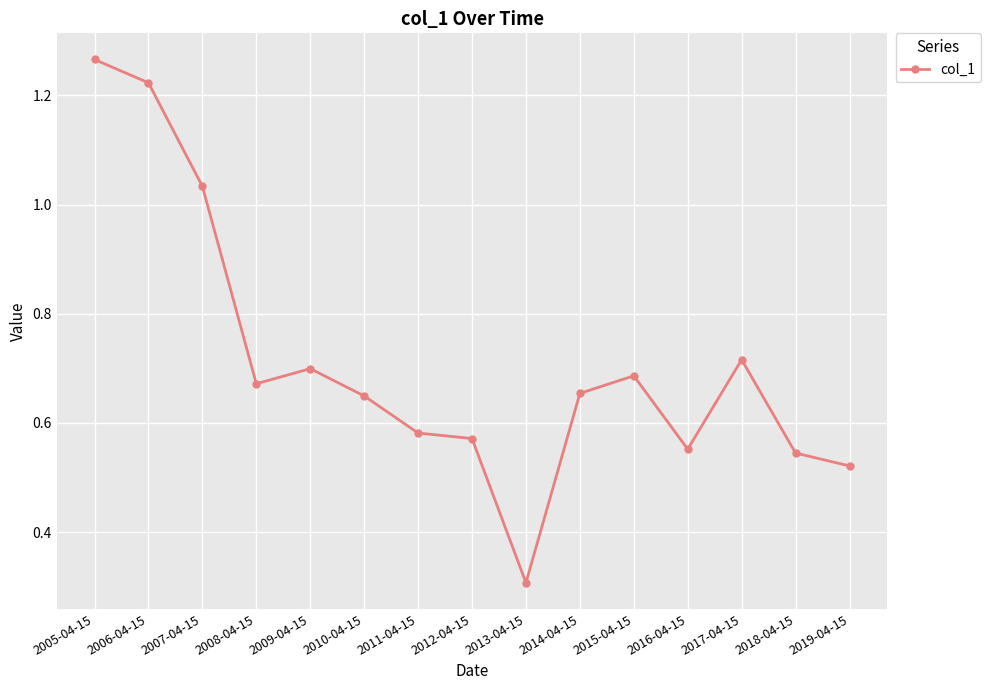

Is it true that the value at 2011-04-15 is 0.9?

False